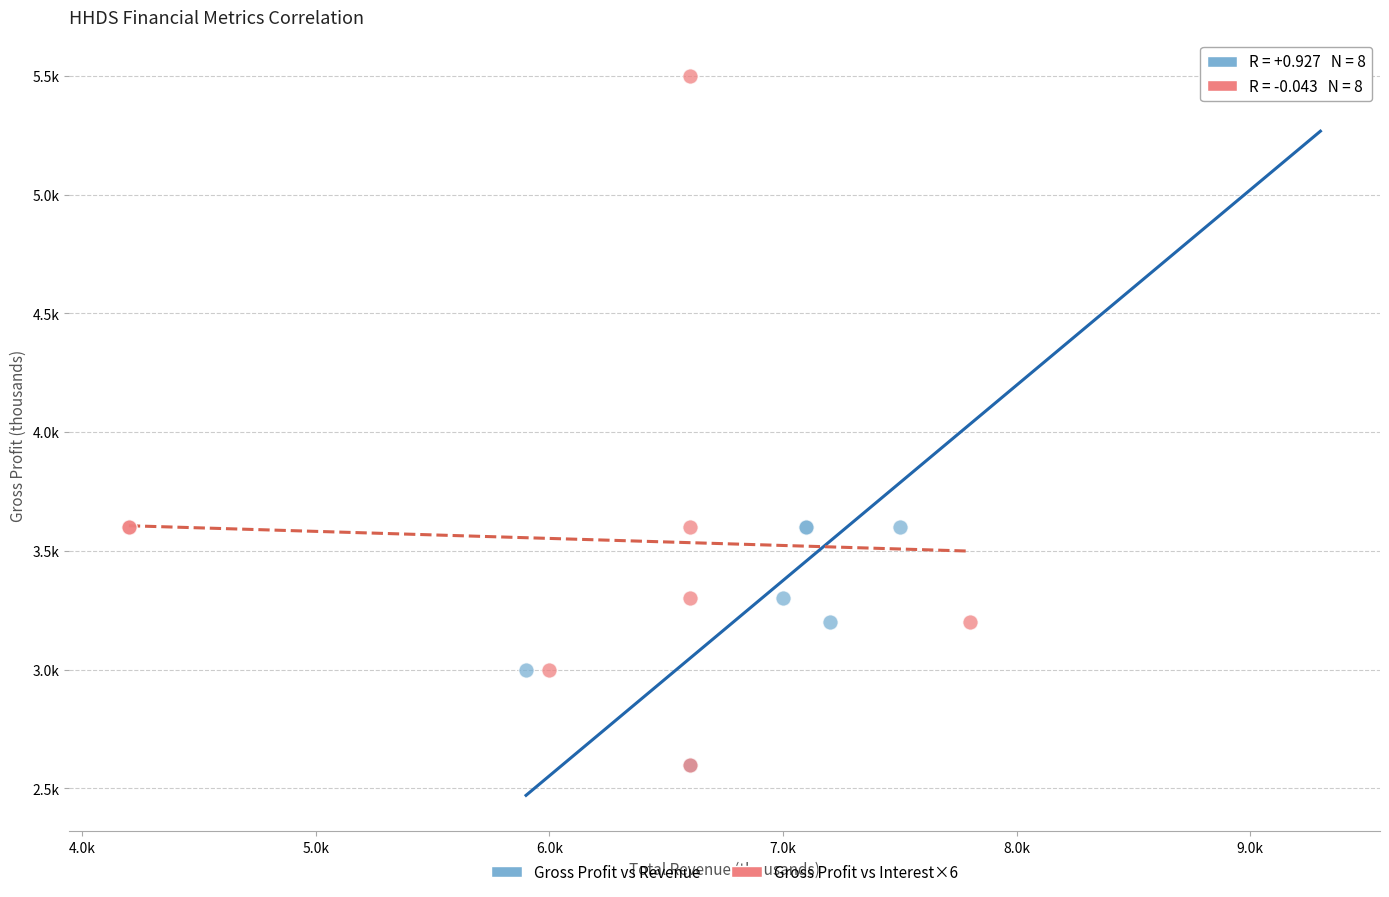

What are all the series names shown in the legend?

Gross Profit vs Revenue, Gross Profit vs Interest×6